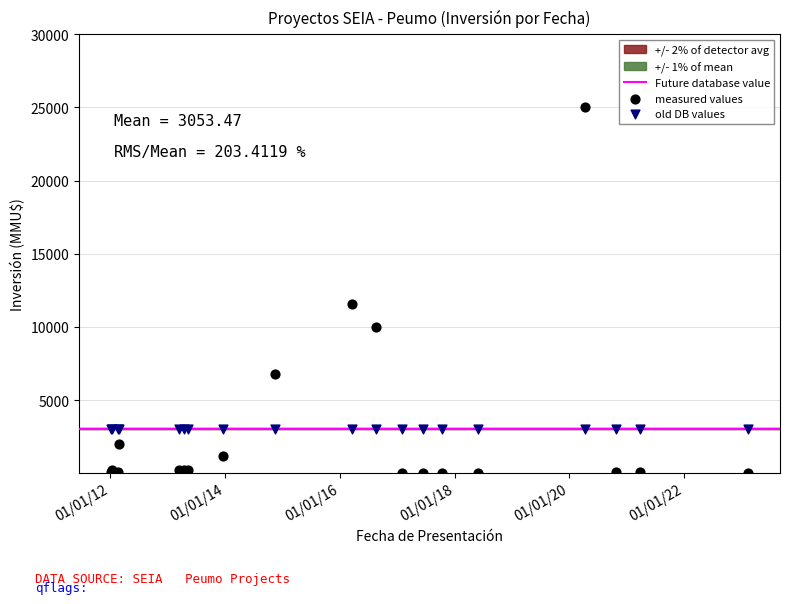

Which series reaches the maximum Y coordinate?

measured values